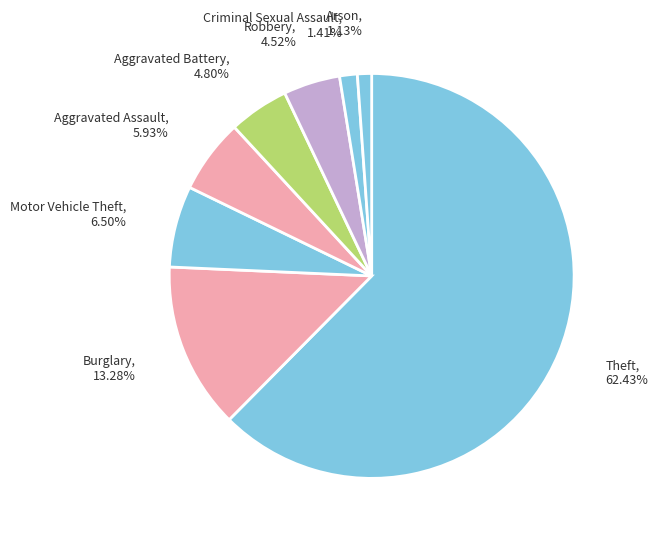

What is the largest slice in the pie chart?

Theft